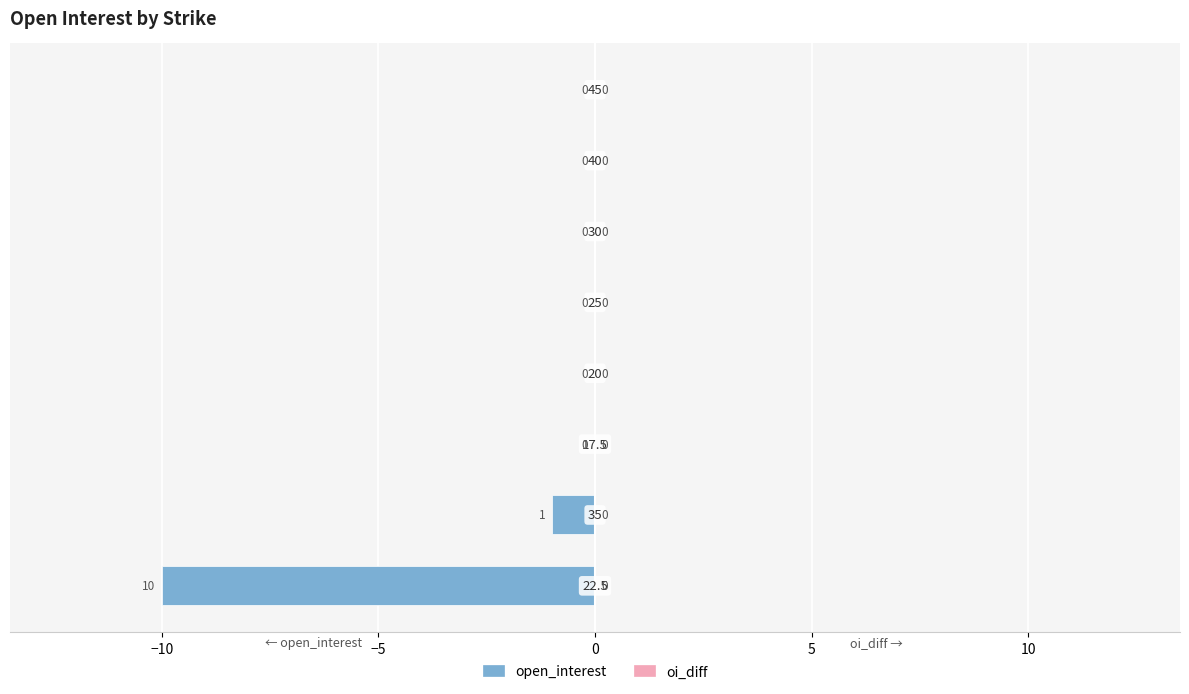

How many values are between 0 and 1?

6